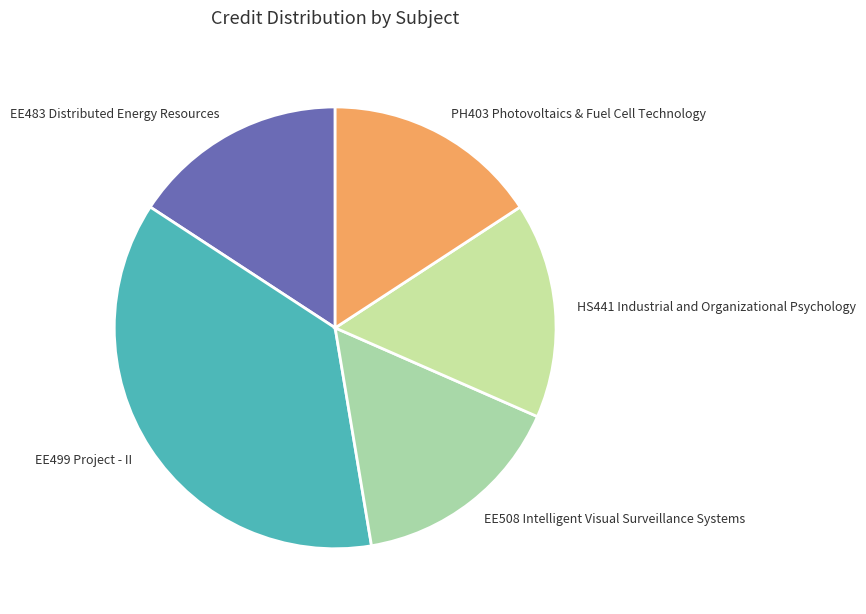

Which category has the biggest portion of the pie?

EE499 Project - II